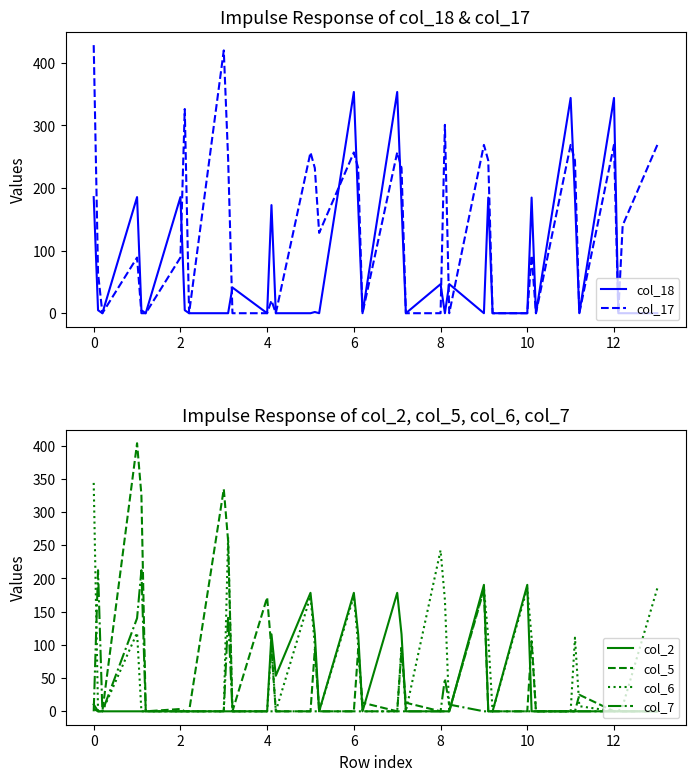

How many interior local valleys does the col_18 series have?

10